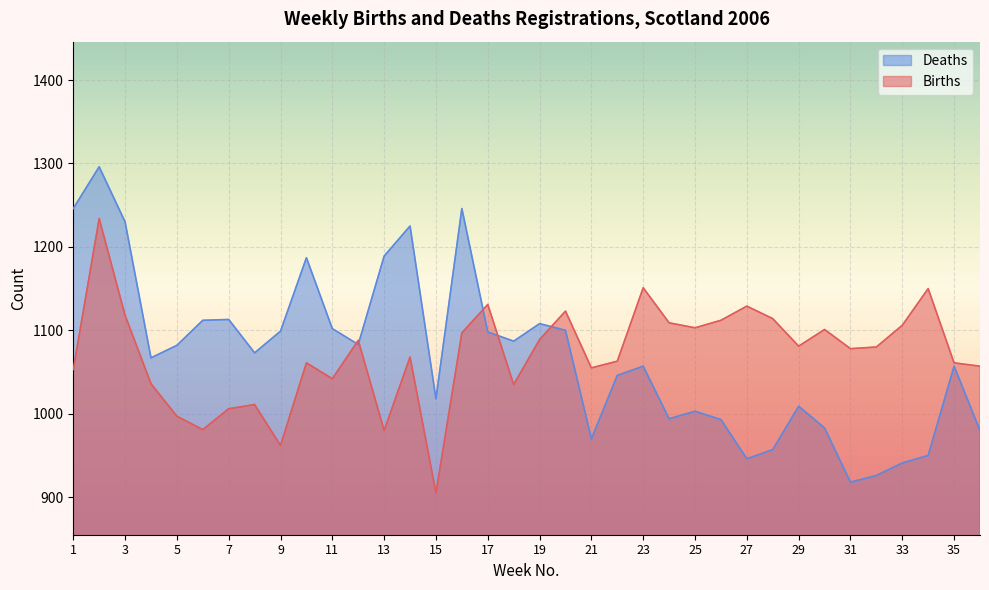

What is the difference between the maximum and second lowest values in the Births series?

272